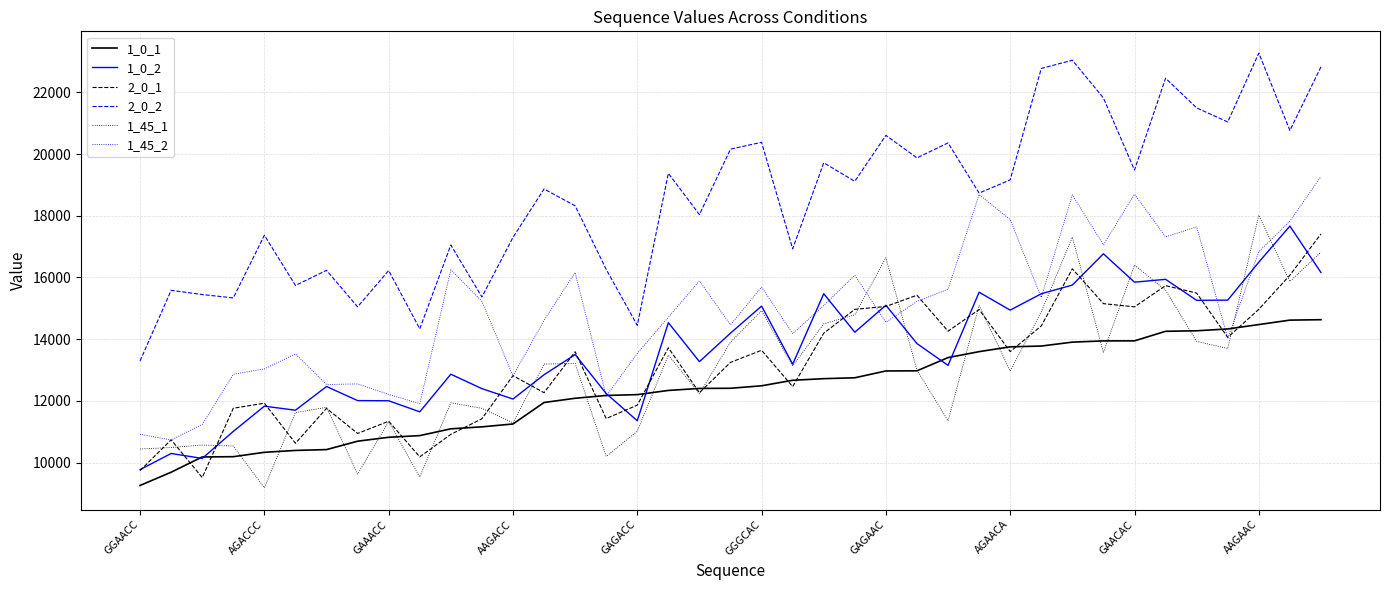

How many values in the 2_0_2 series are below 18867?

19